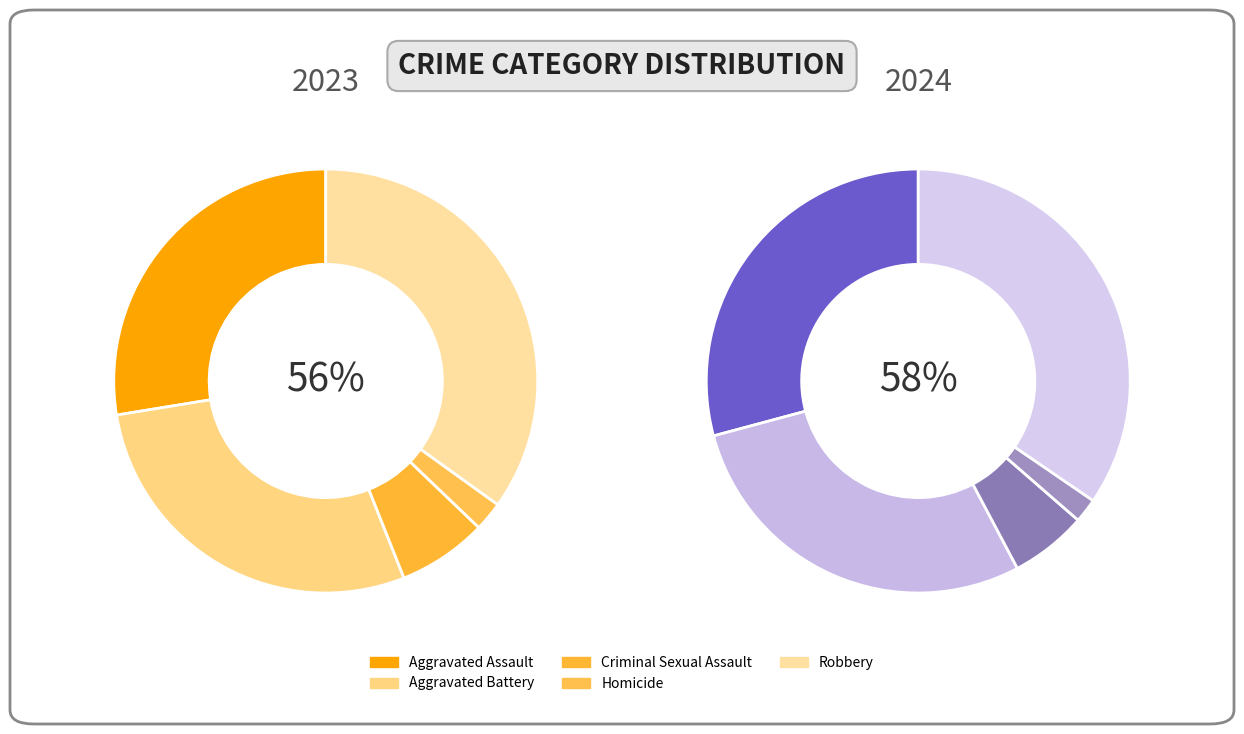

Is it true that Homicide is 2% of the pie?

True